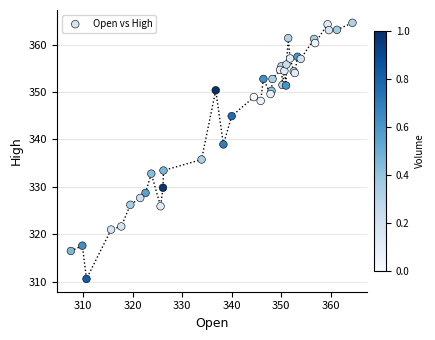

What Y value in the scatter plot is closest to 337?

335.8